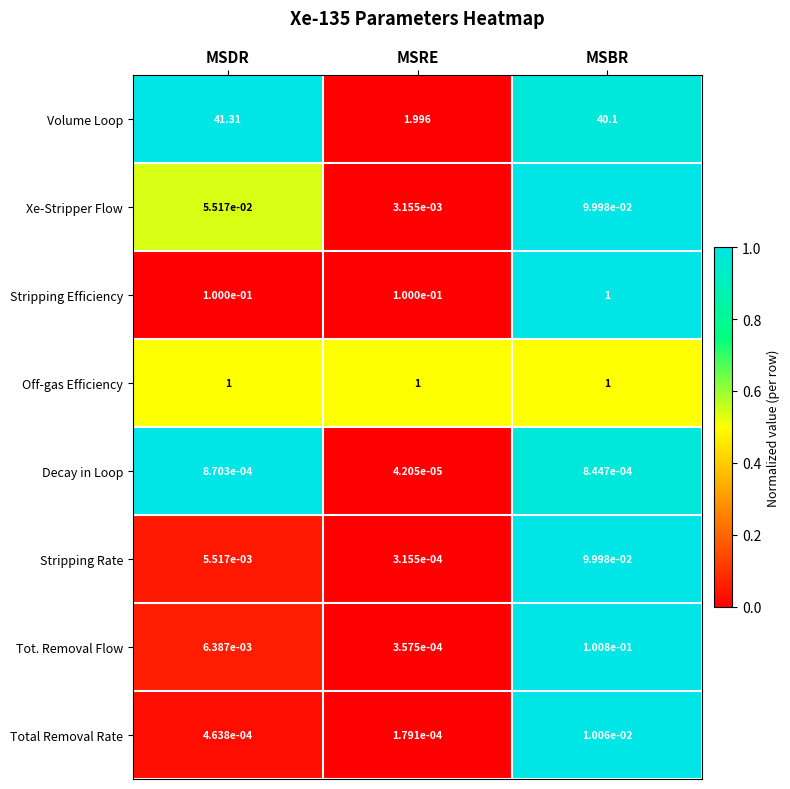

List the labels in order of Stripping Rate value, largest first.

MSBR, MSDR, MSRE